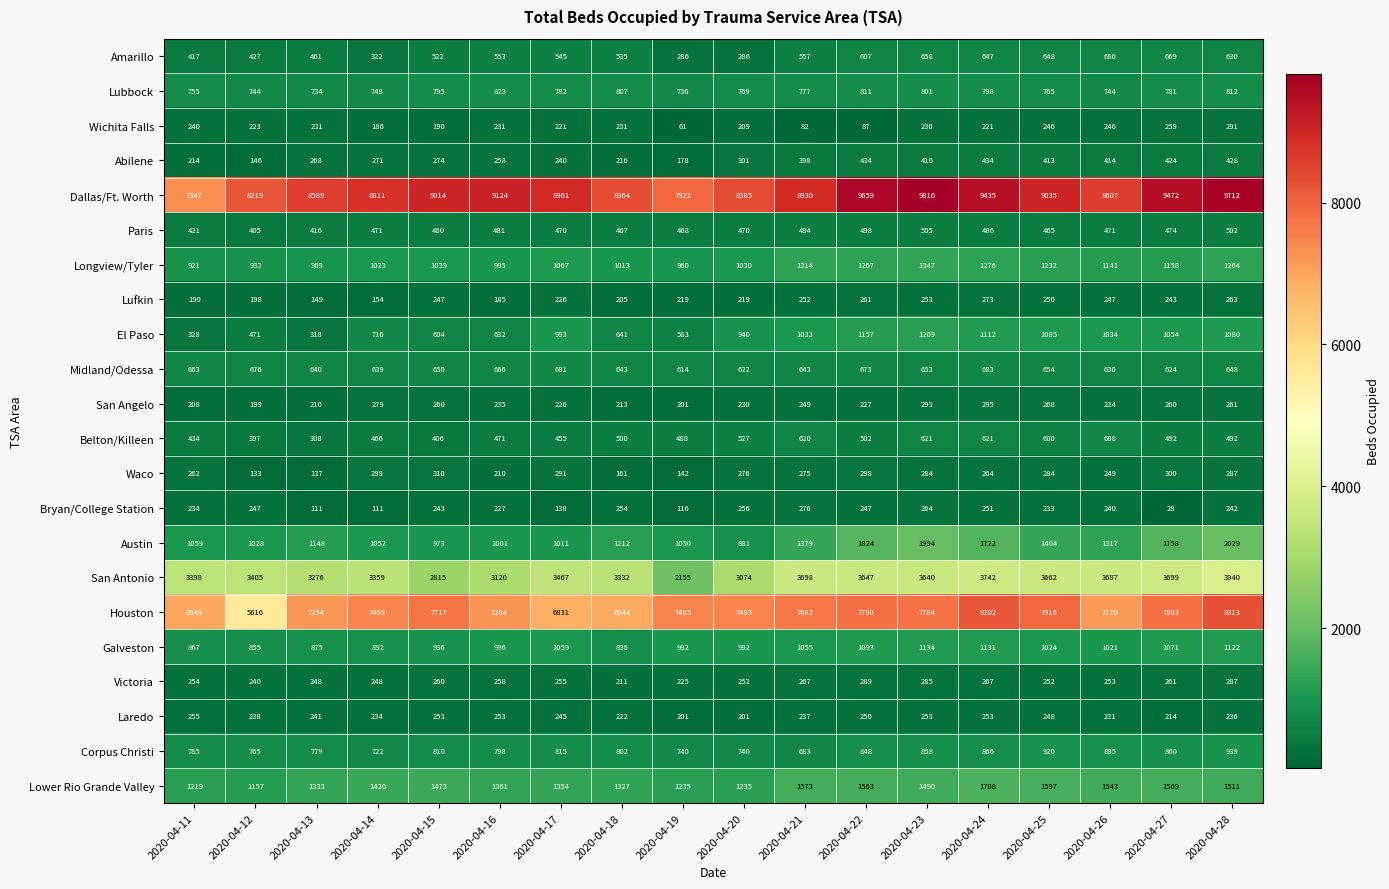

At which label is Laredo closest to 228?

2020-04-26